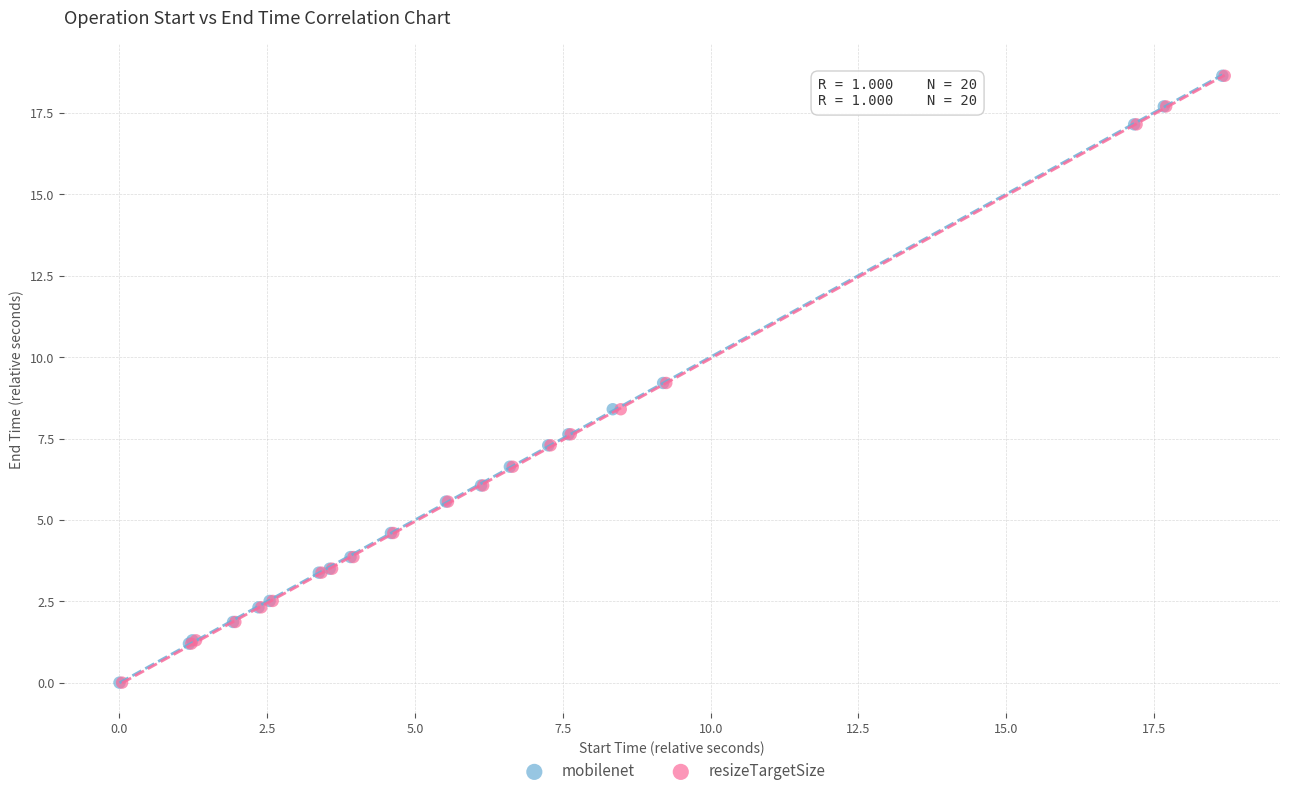

Which series has the largest Y range (max minus min)?

resizeTargetSize